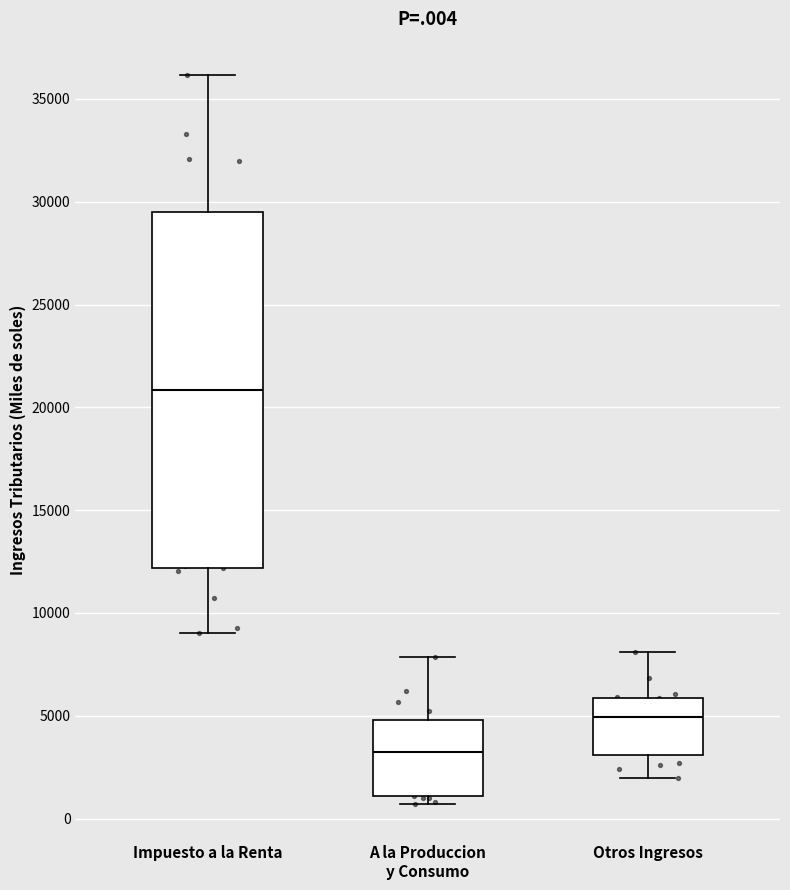

Where does the upper whisker of the box for Impuesto a la Renta end on the y-axis? The values are not printed on the chart, so give them approximately, as read against the axis.

36000